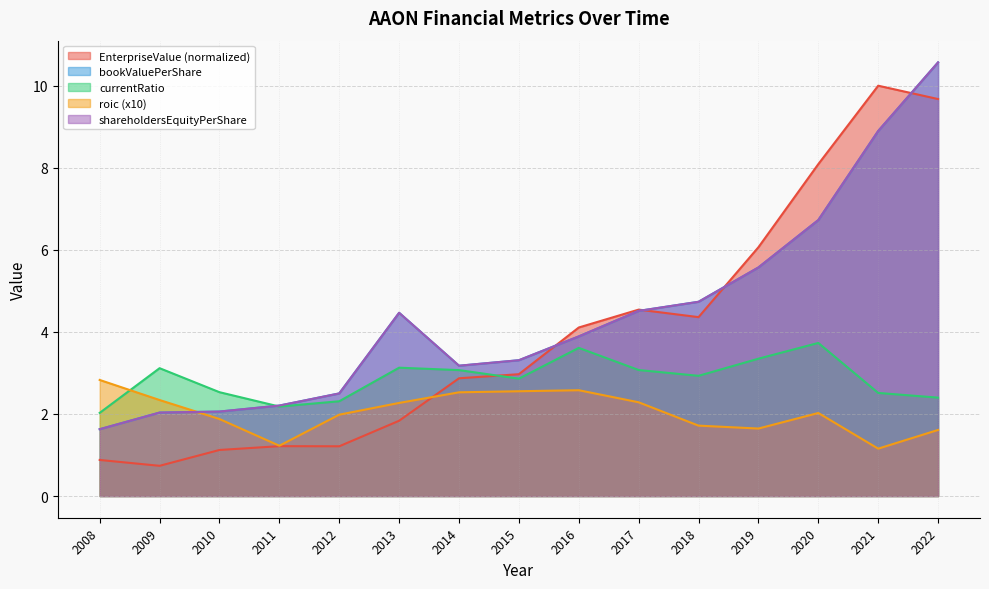

At which label does bookValuePerShare first exceed 3?

2013